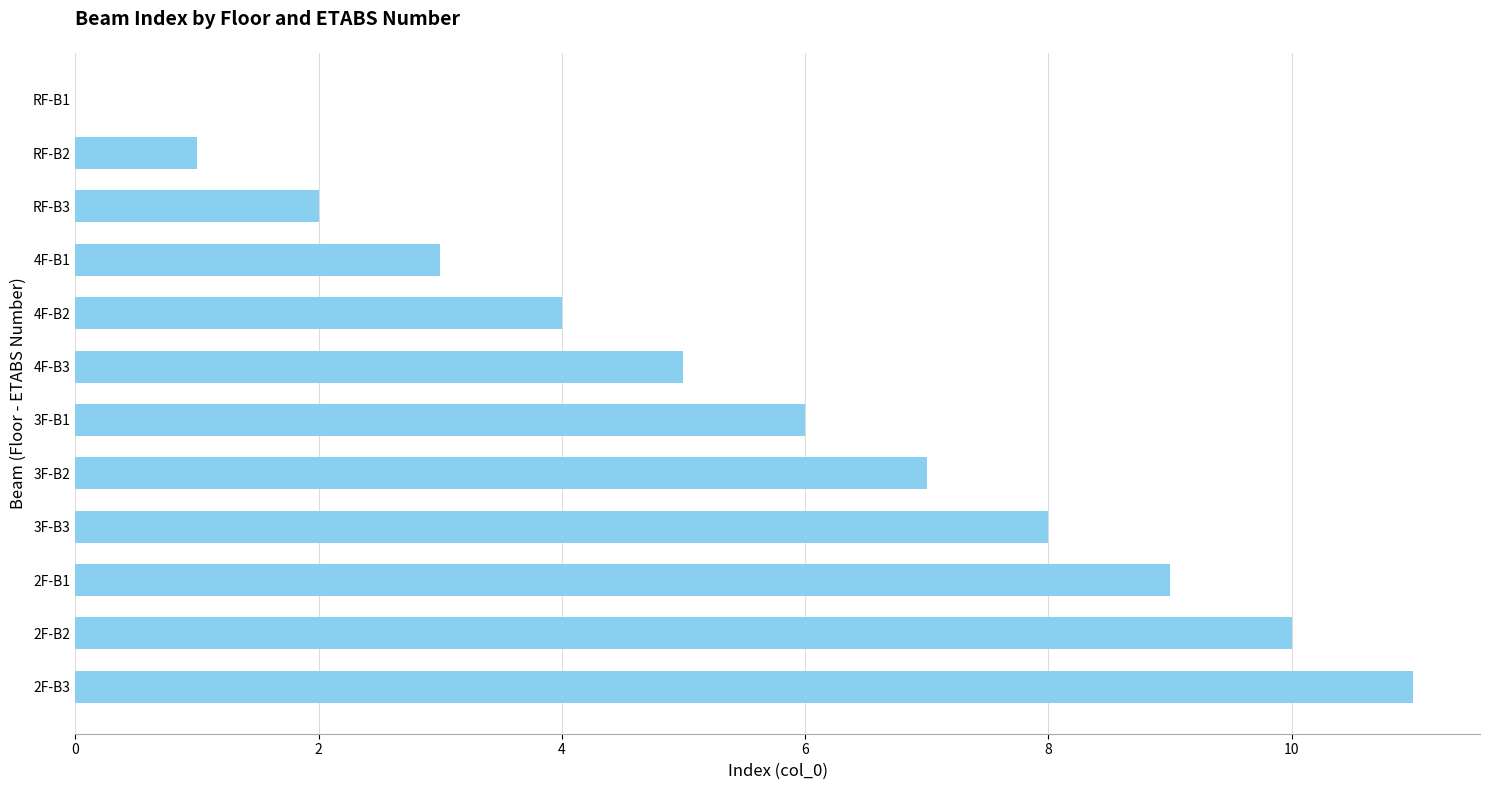

At which category does the chart reach its peak across all series?

2F-B3